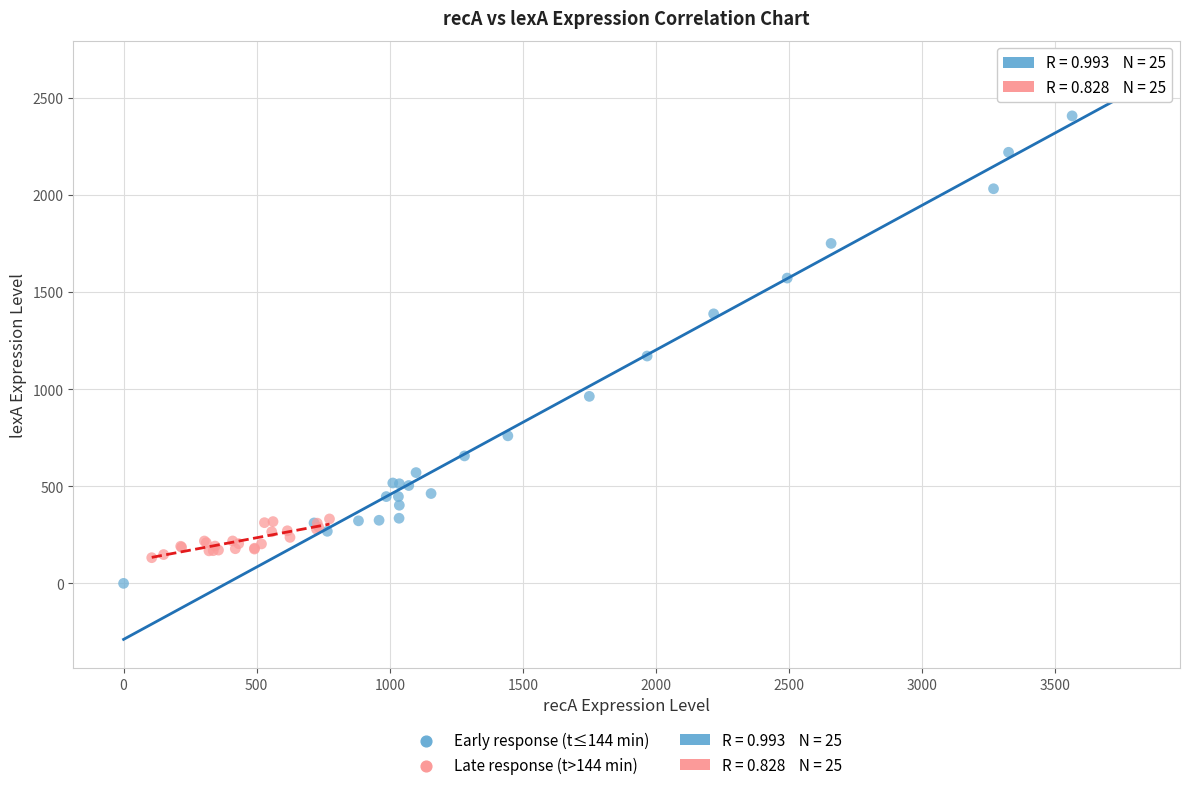

Which series reaches the maximum Y coordinate?

Early response (t≤144 min)